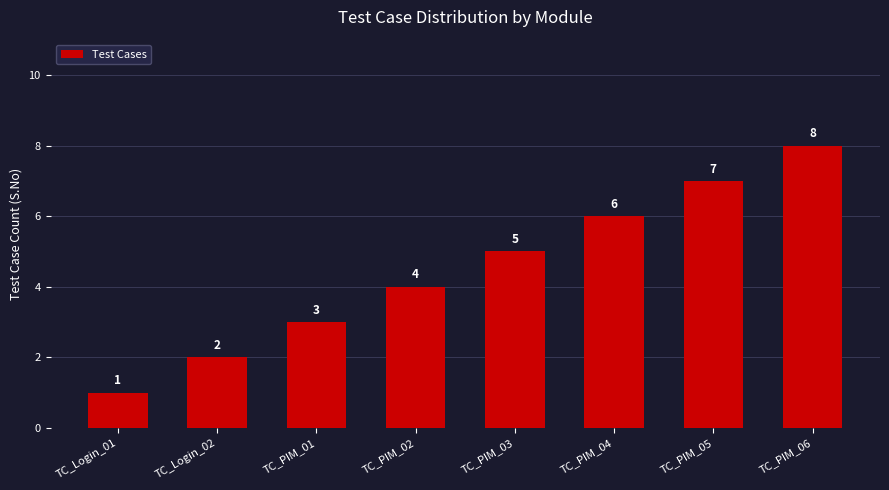

What is the label of the 5th bar from the left?

TC_PIM_03